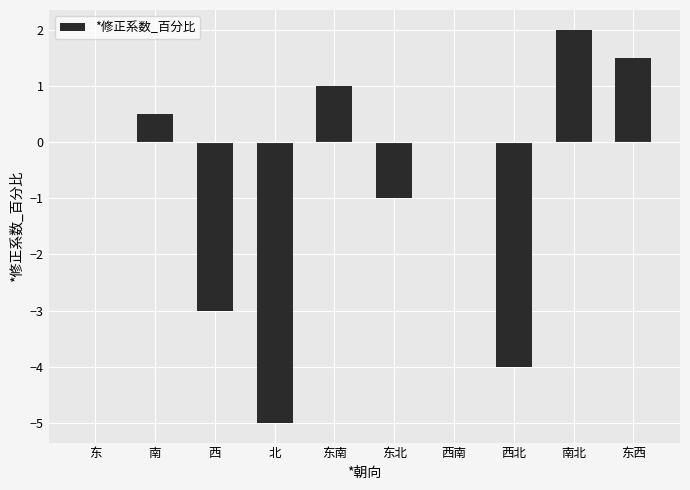

Reading right to left, what are all the values shown in this chart?

东西=1.5	南北=2.0	西北=-4.0	西南=0.0	东北=-1.0	东南=1.0	北=-5.0	西=-3.0	南=0.5	东=0.0